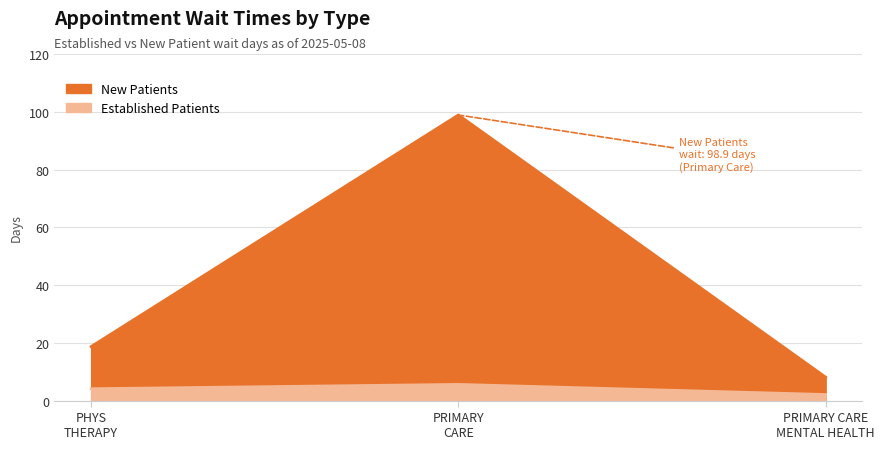

Which series has the largest total across all categories?

NewPatients